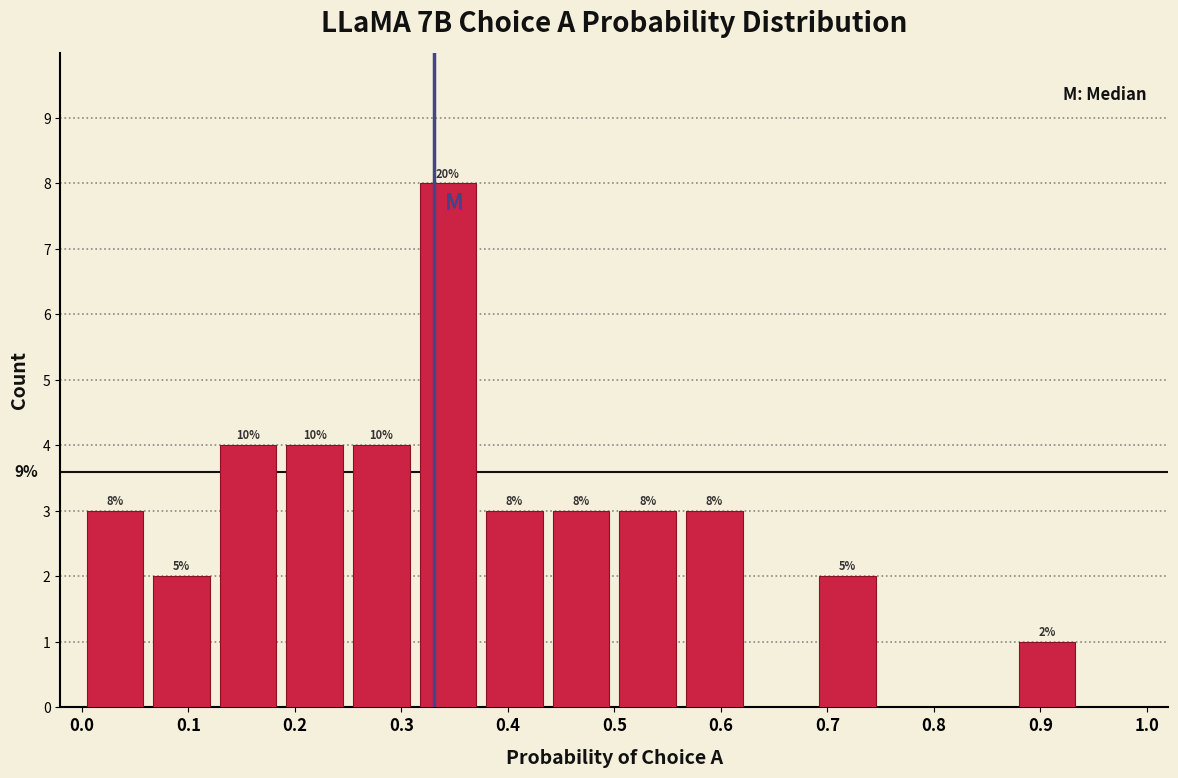

Over which range of the x-axis is the bar tallest?

0.31 to 0.38